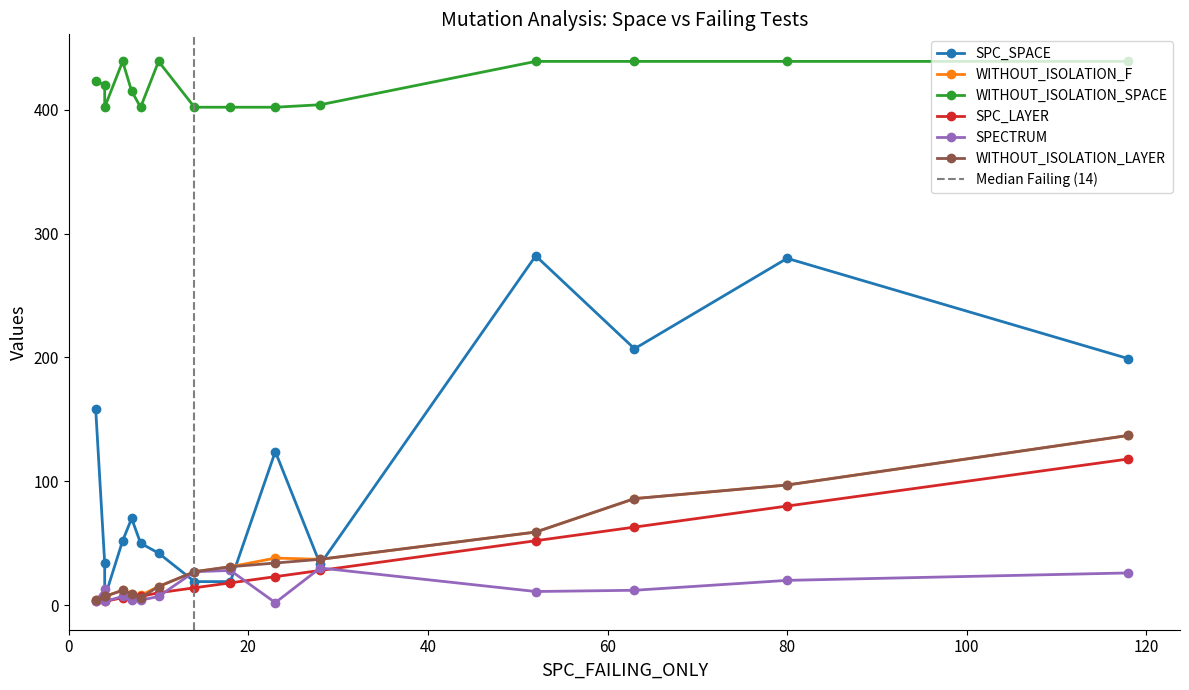

What is the average value of the WITHOUT_ISOLATION_LAYER series?

38